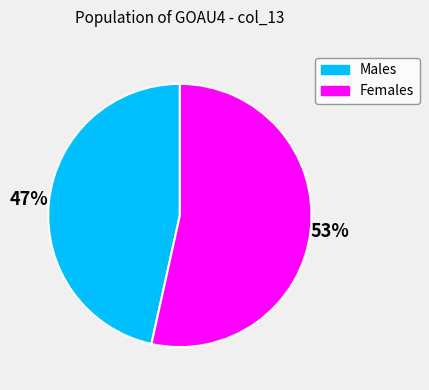

To the nearest percent, what is the average slice percentage?

50%